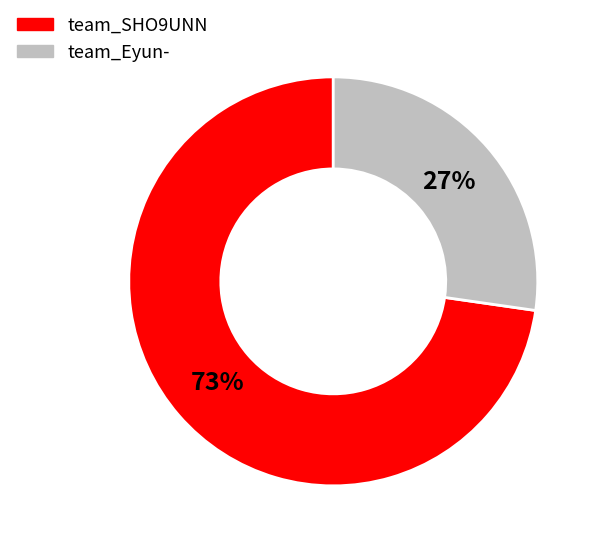

The team_SHO9UNN slice represents 81% of the pie. True or false?

False